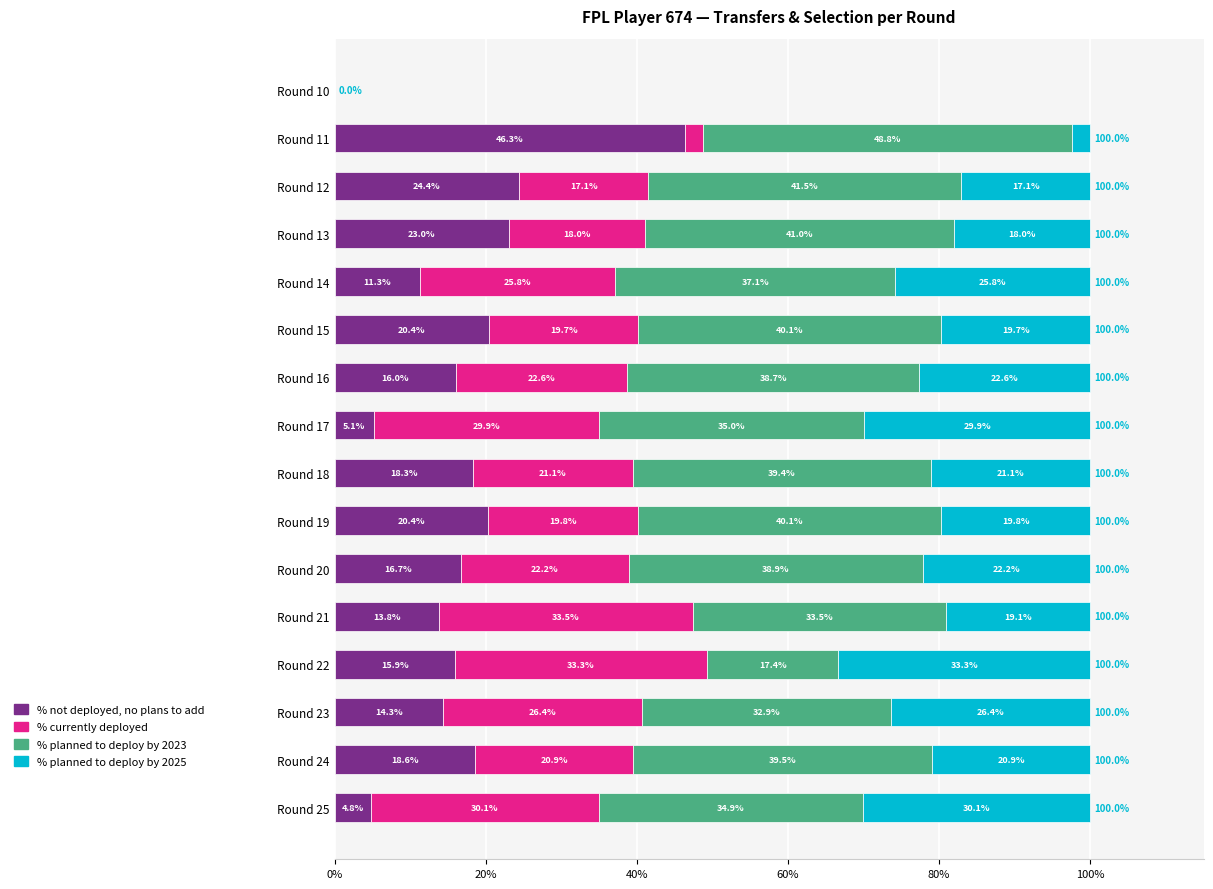

The value of % not deployed, no plans to add at Round 16 is 26.7. True or false?

False